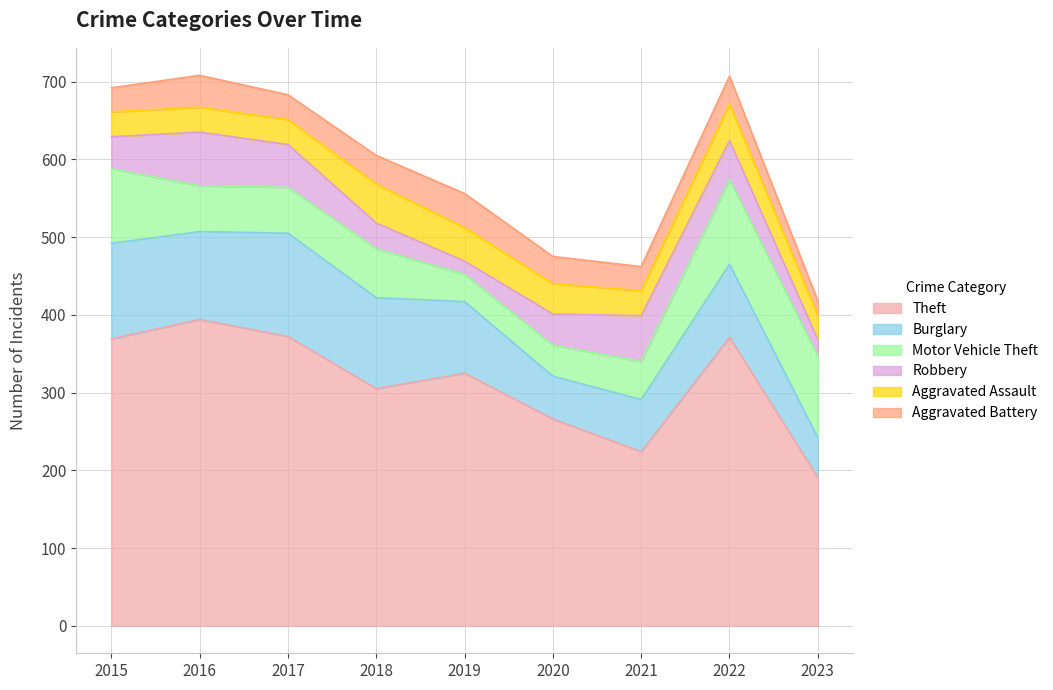

Reading right to left, list all the values displayed in this chart.

Theft: 2023=191	2022=371	2021=224	2020=266	2019=325	2018=305	2017=372	2016=394	2015=369
Burglary: 2023=51	2022=94	2021=67	2020=55	2019=92	2018=117	2017=133	2016=113	2015=123
Motor Vehicle Theft: 2023=105	2022=109	2021=49	2020=40	2019=35	2018=63	2017=59	2016=59	2015=96
Robbery: 2023=21	2022=50	2021=59	2020=40	2019=17	2018=33	2017=55	2016=69	2015=41
Aggravated Assault: 2023=31	2022=47	2021=32	2020=39	2019=43	2018=50	2017=32	2016=32	2015=32
Aggravated Battery: 2023=19	2022=36	2021=31	2020=35	2019=44	2018=37	2017=32	2016=41	2015=31